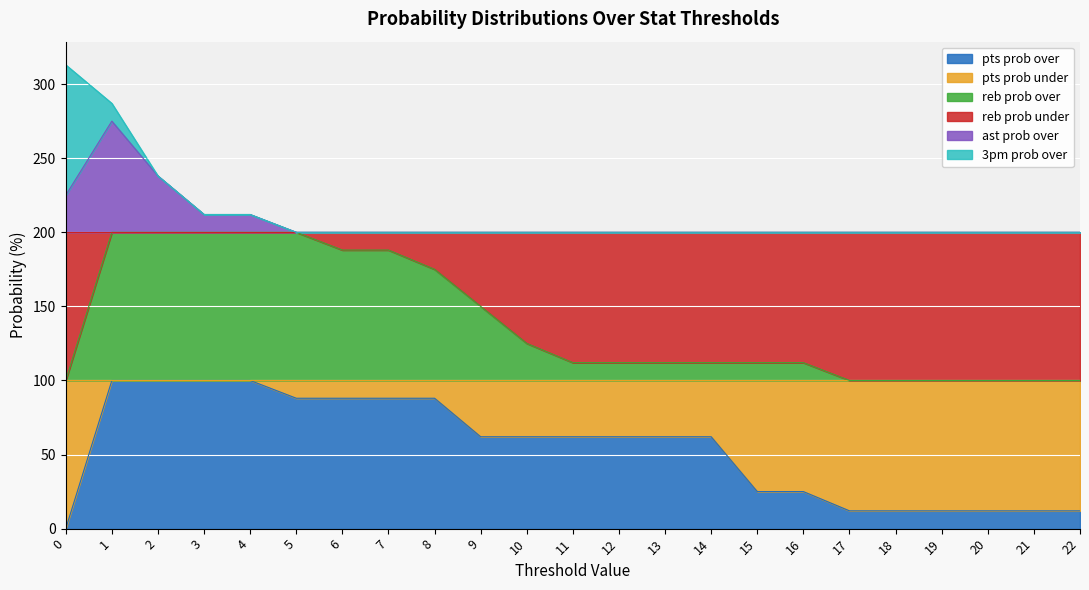

What is the total value across all series at 19?

200